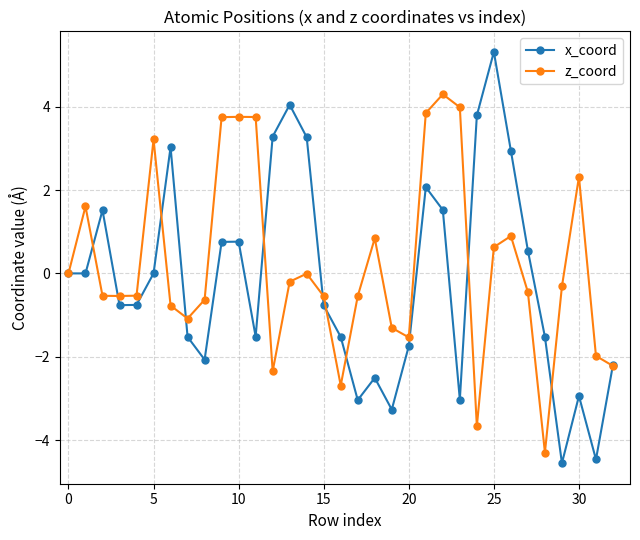

What is the maximum value shown in the chart?

5.3